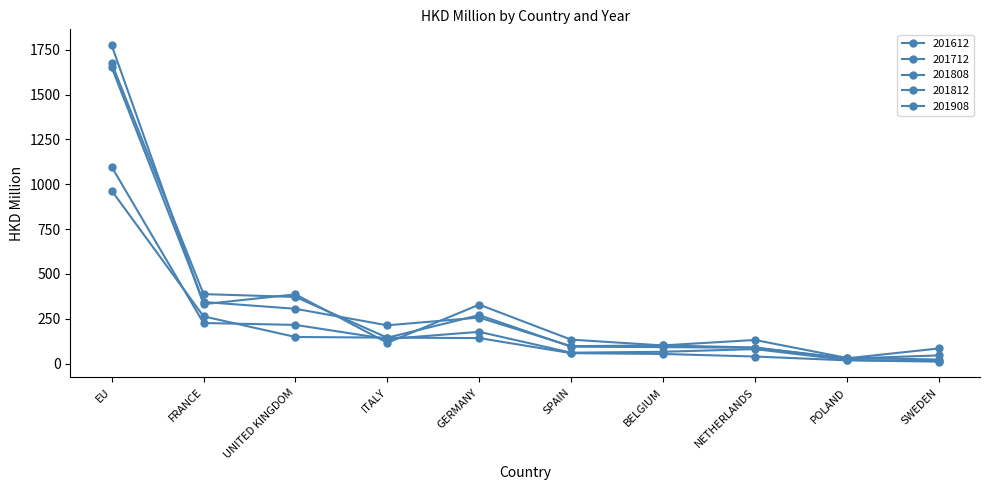

Count the number of data series in this chart.

5